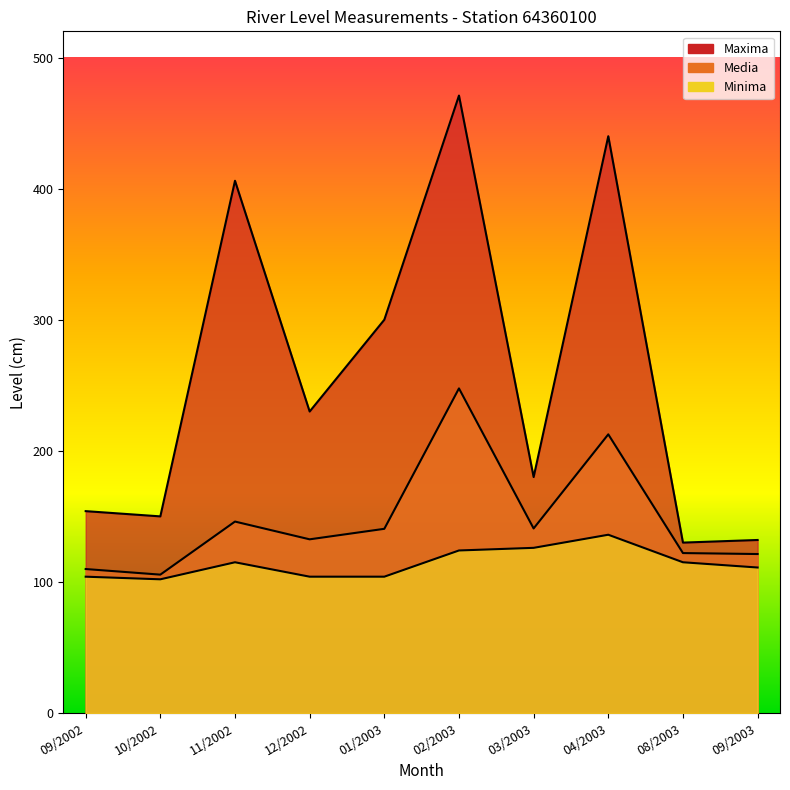

What are all the series names shown in the legend?

Maxima, Minima, Media